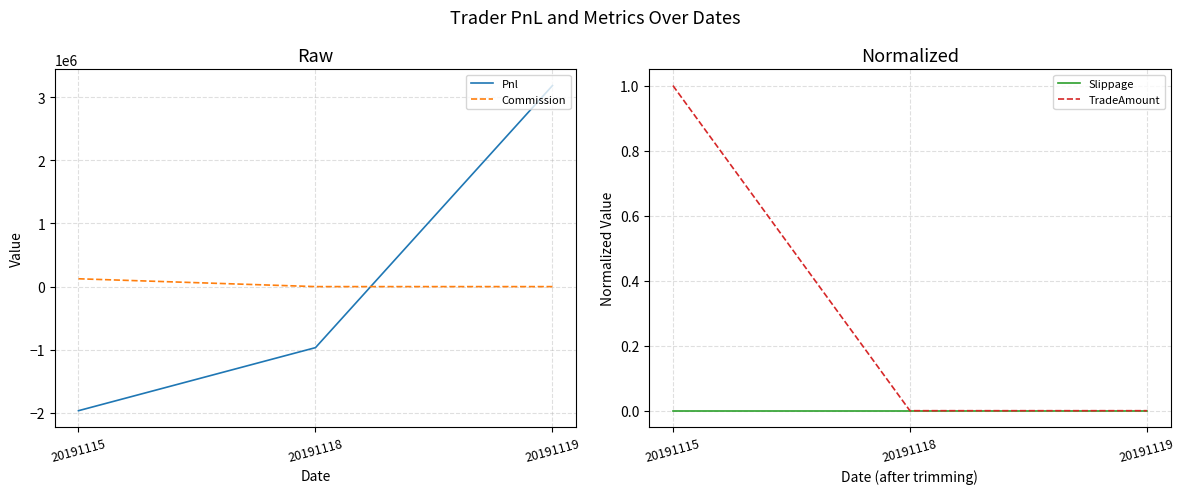

Which series has the largest total across all categories?

Pnl